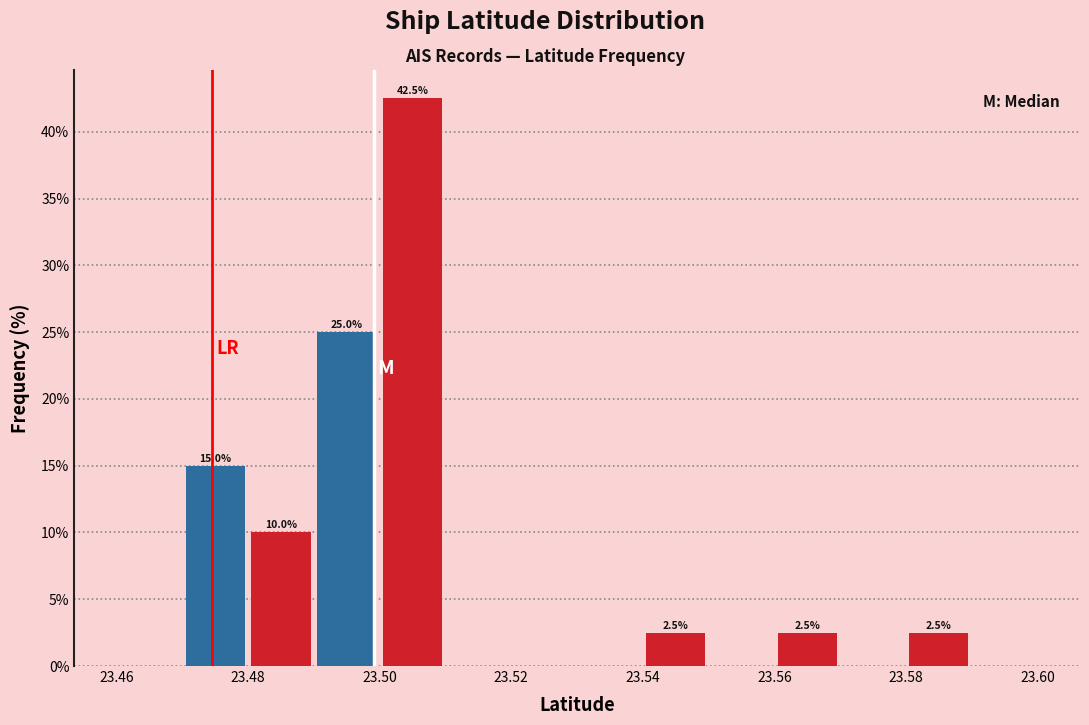

Over which range of the x-axis is the bar tallest?

23.50 to 23.51